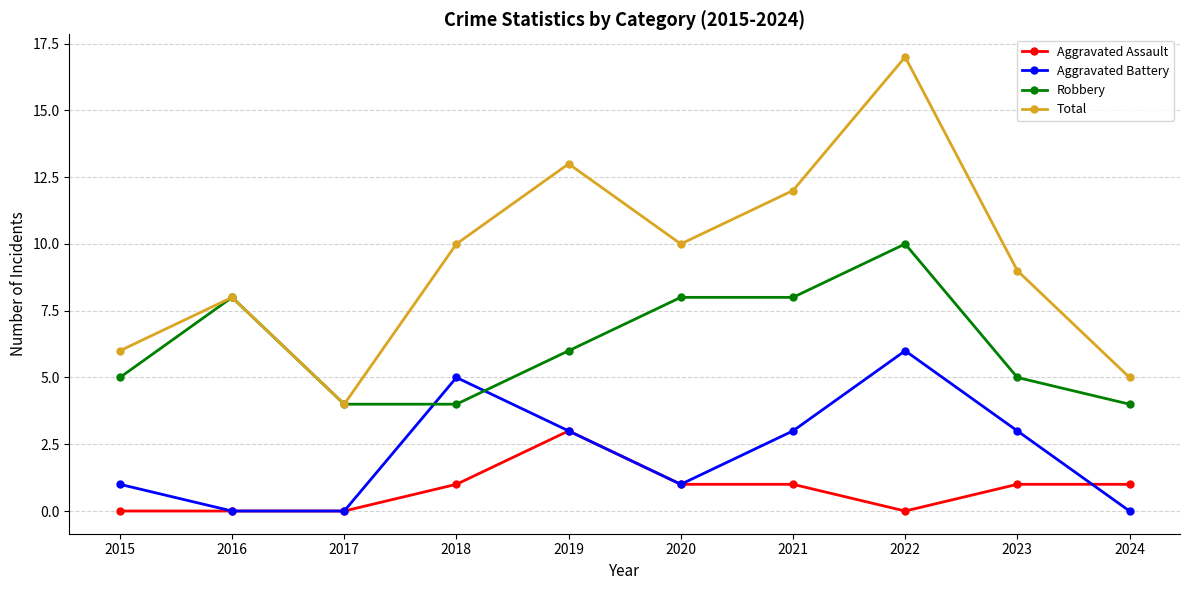

What is the spread (max minus min) of values at 2019?

10